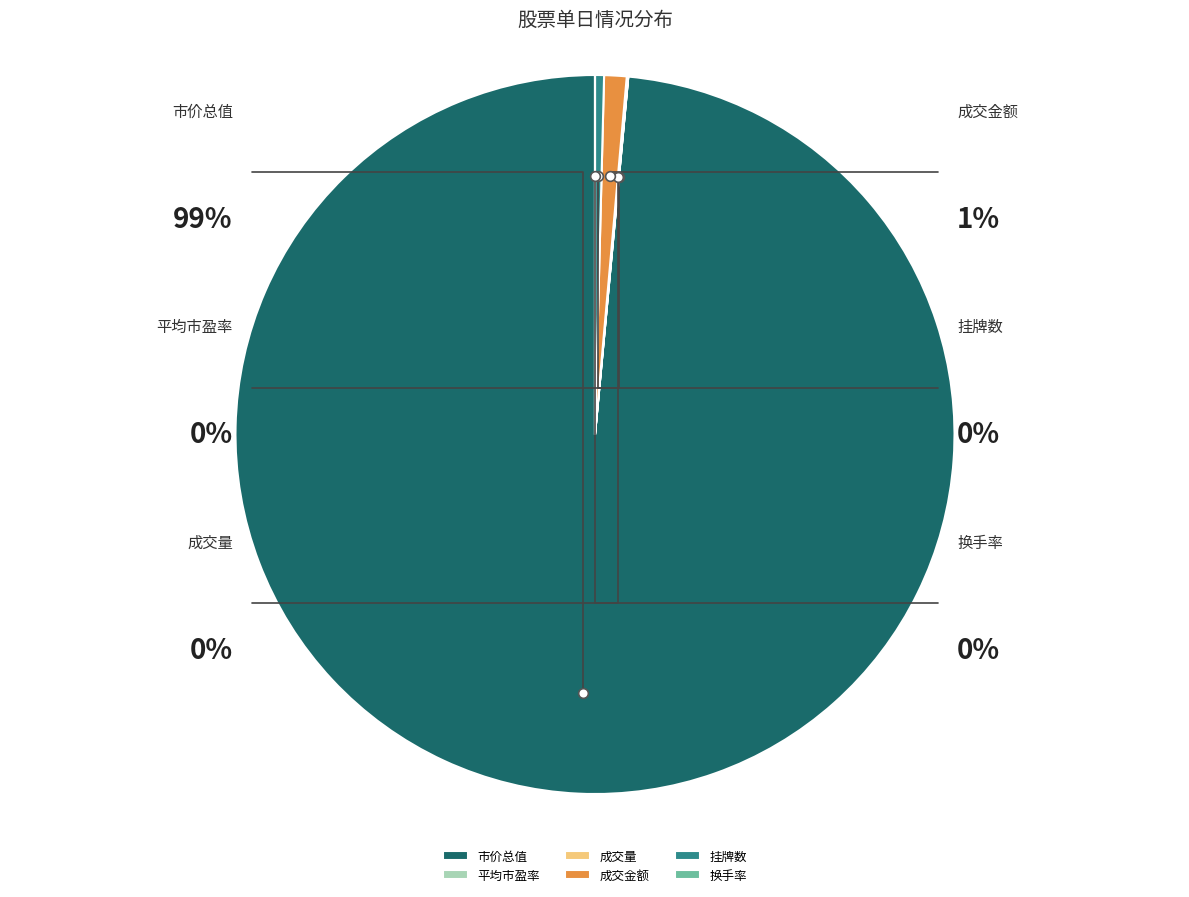

Combined, what portion of the pie is 挂牌数 and 市价总值?

98.9%